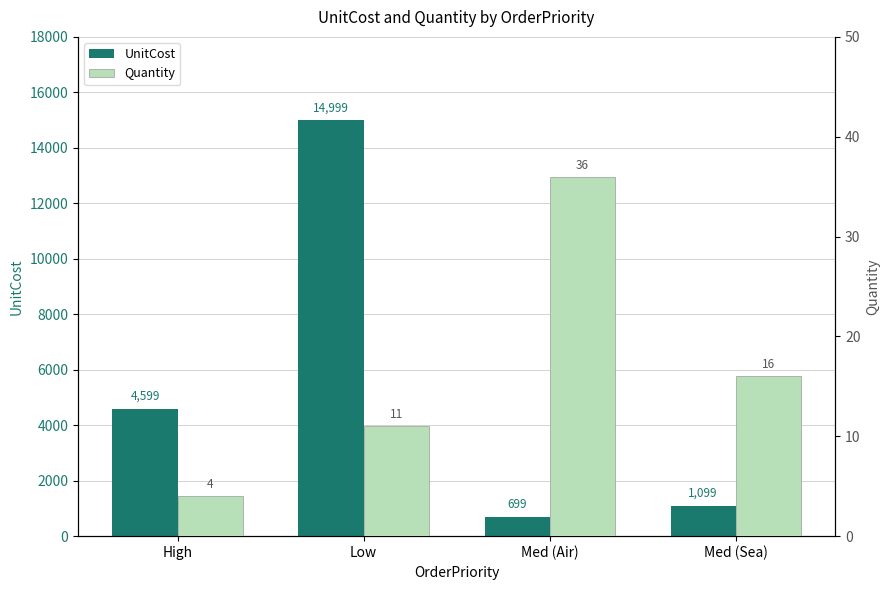

Read the UnitCost value at High.

4599